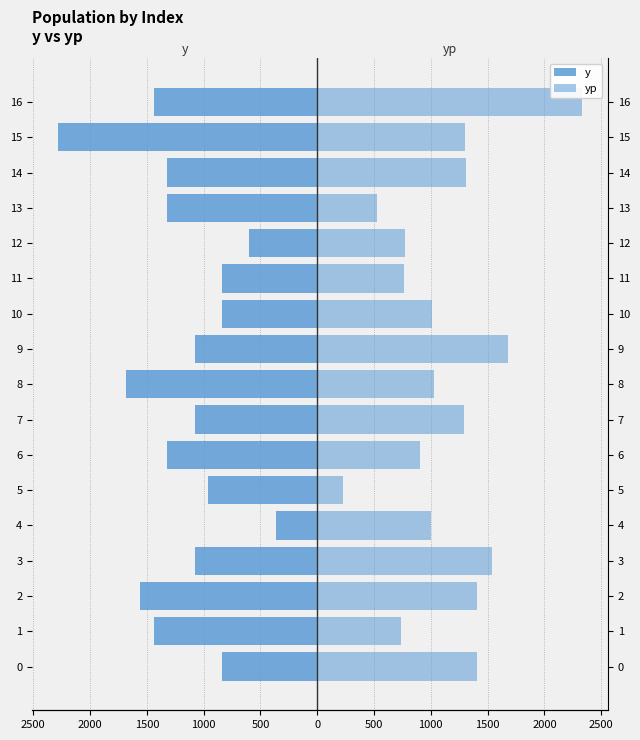

Which series has the largest range (max minus min)?

yp